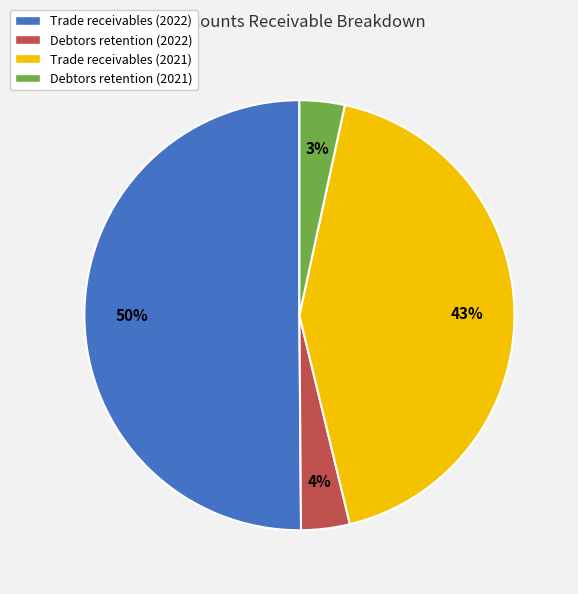

Which category has the biggest portion of the pie?

Trade receivables (2022)